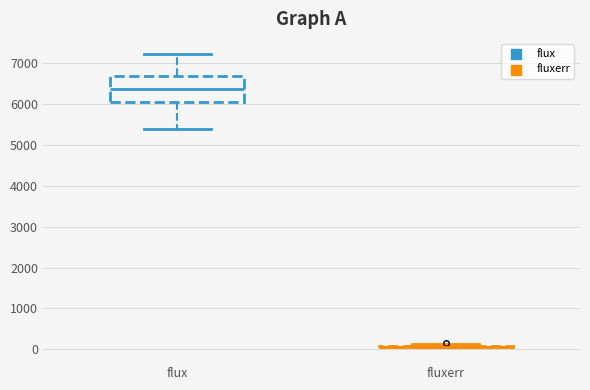

Which box is the tallest, from its lower edge to its upper edge?

flux